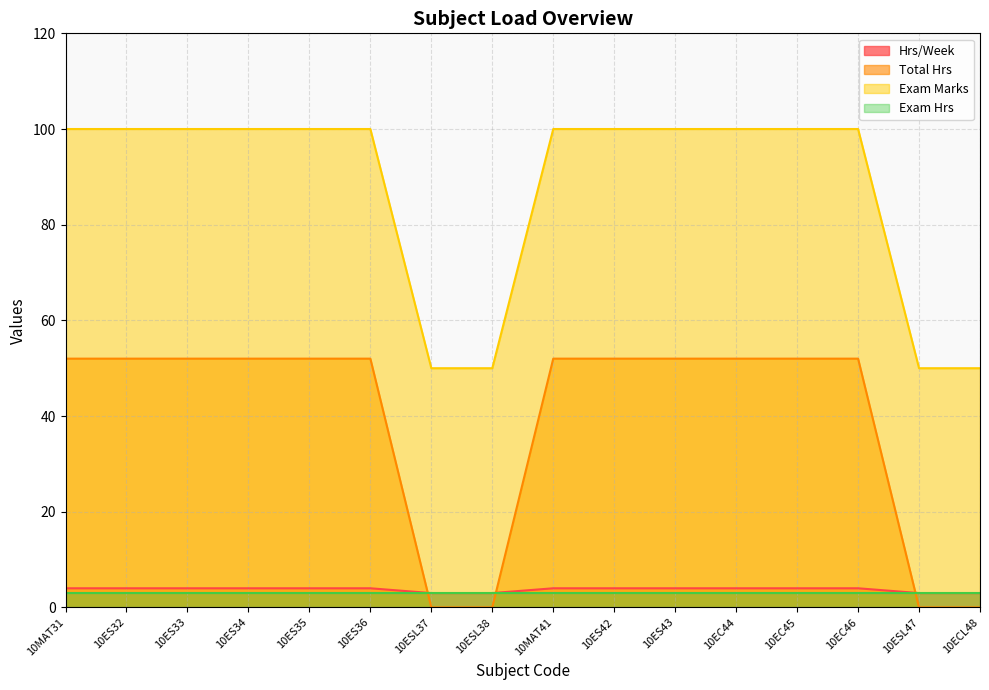

What is the label of the 9th point from the right?

10ESL38